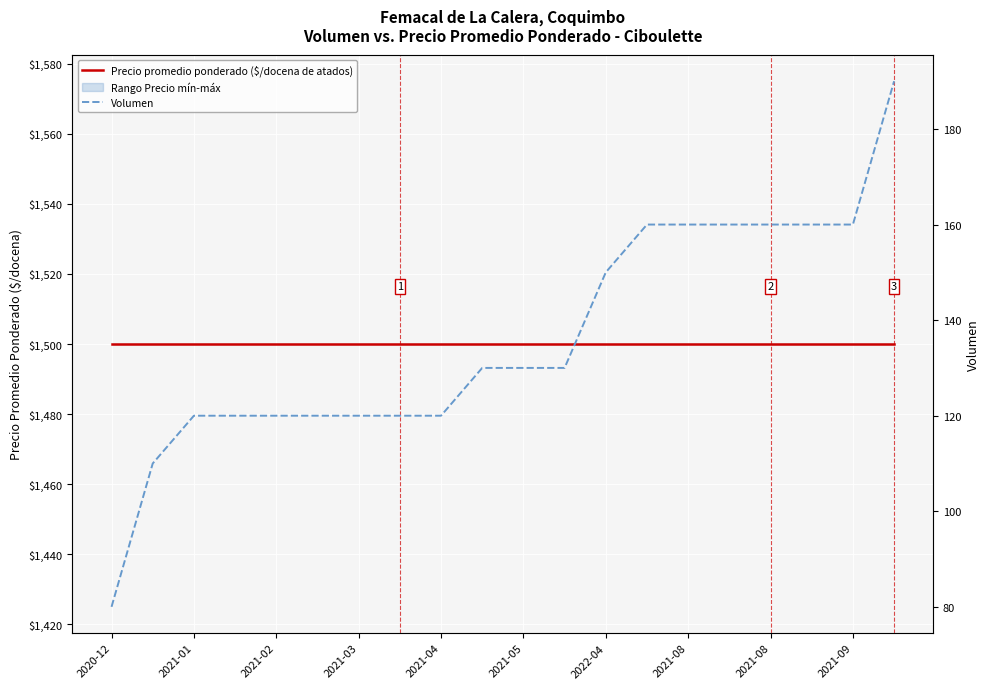

True or false: Volumen and Precio promedio ponderado ($/docena de atados) cross at least once.

False